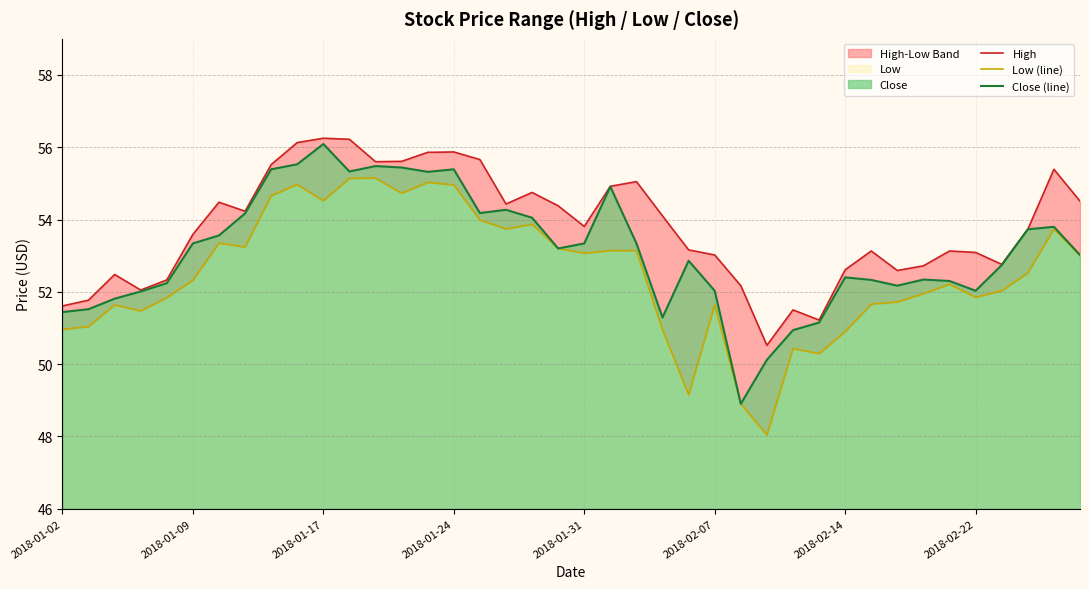

What is the sum of the High values at 28 and 2018-01-02?

103.1